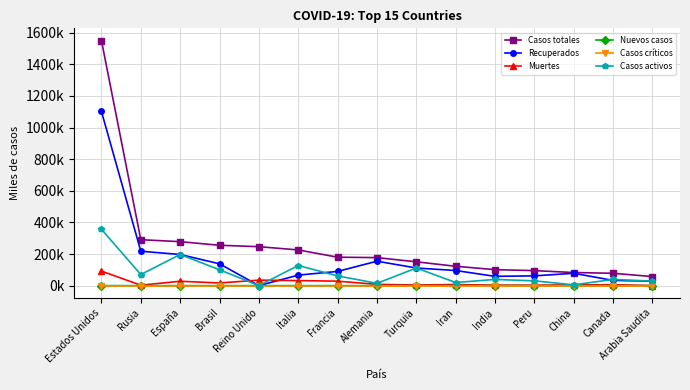

True or false: Casos críticos has a value of 0.0 at Peru.

True